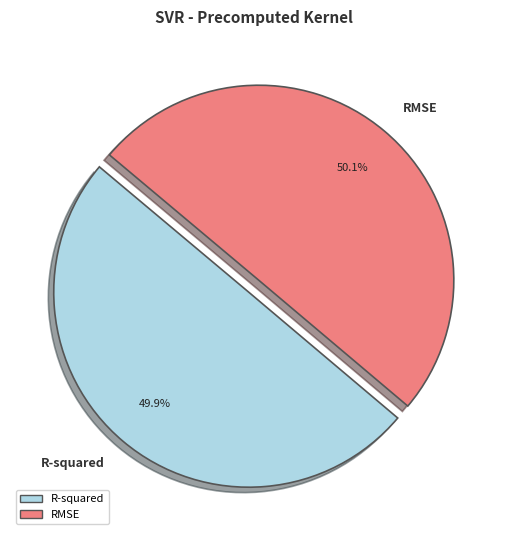

Approximately how many times larger is the value at R-squared compared to RMSE?

1.0